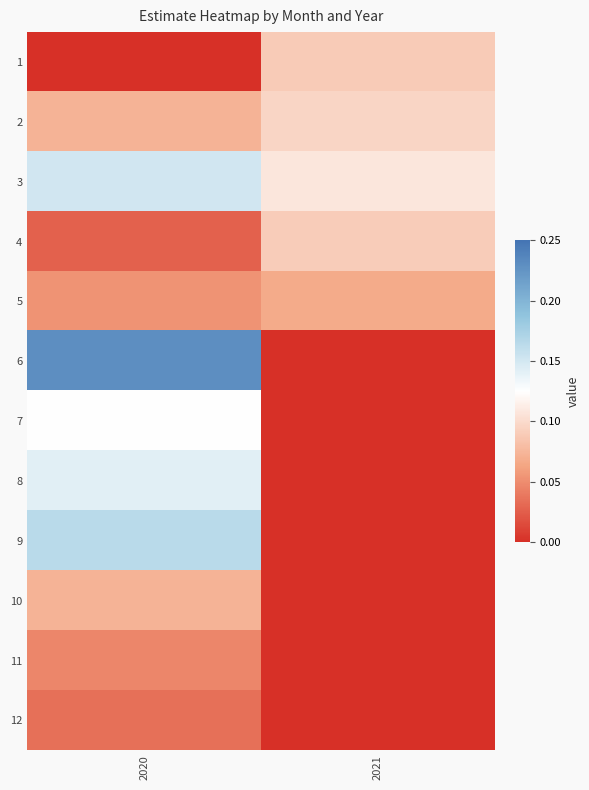

At how many categories does at least one series exceed 0?

2